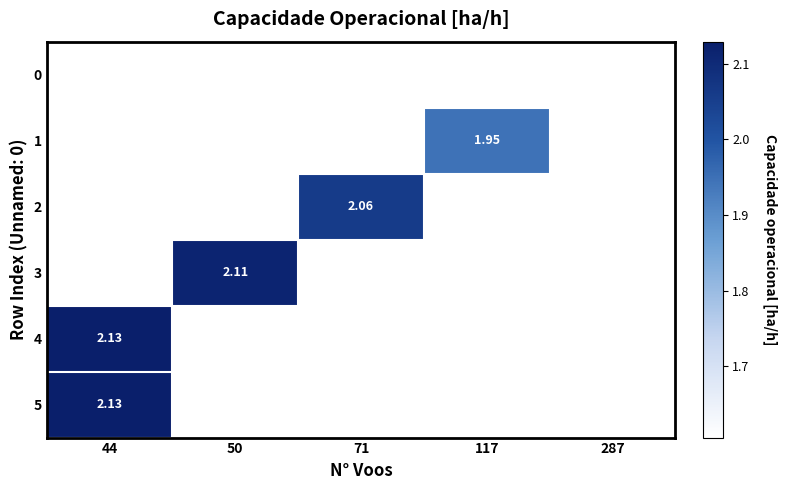

List the labels in order of 4 value, largest first.

44, 50, 71, 117, 287